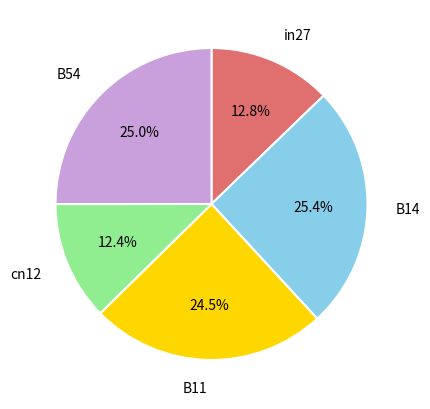

Is there any slice that represents more than half of the pie?

No